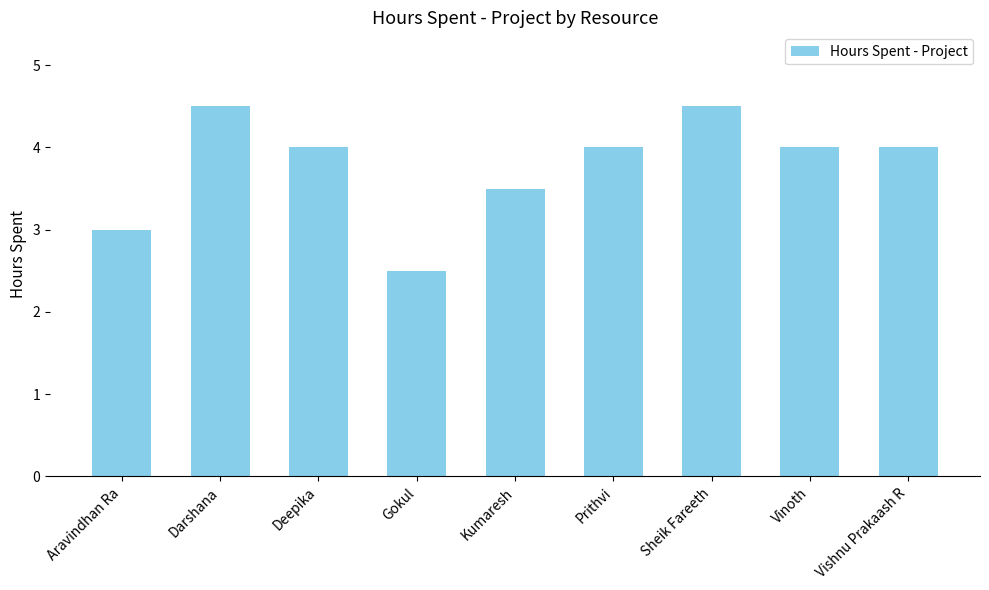

What is the smallest value displayed?

2.5